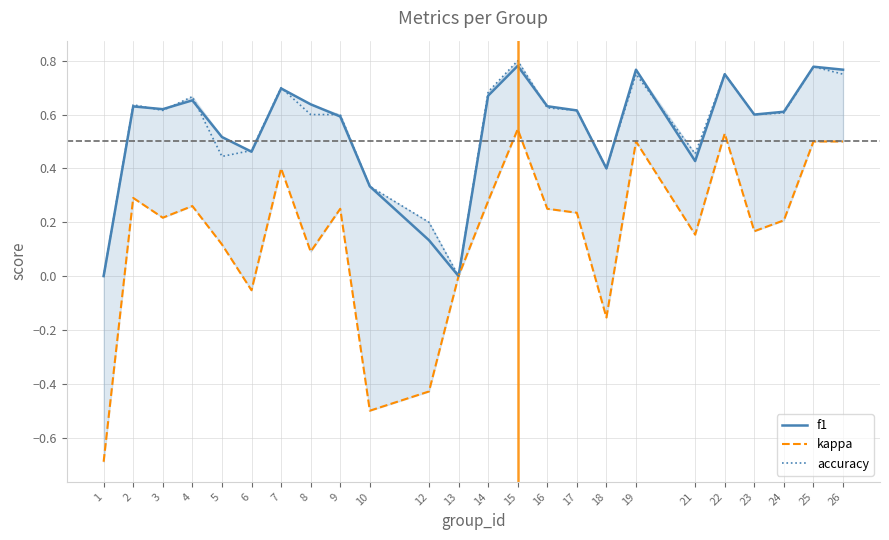

What is the value of the accuracy point at the 15th from the left?

0.6